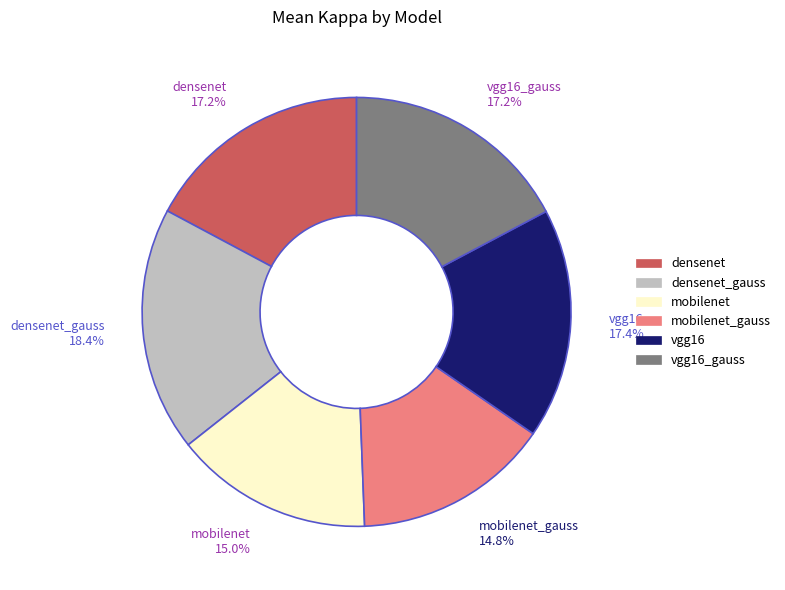

What percentage is NOT represented by densenet 17.2%?

82.8%